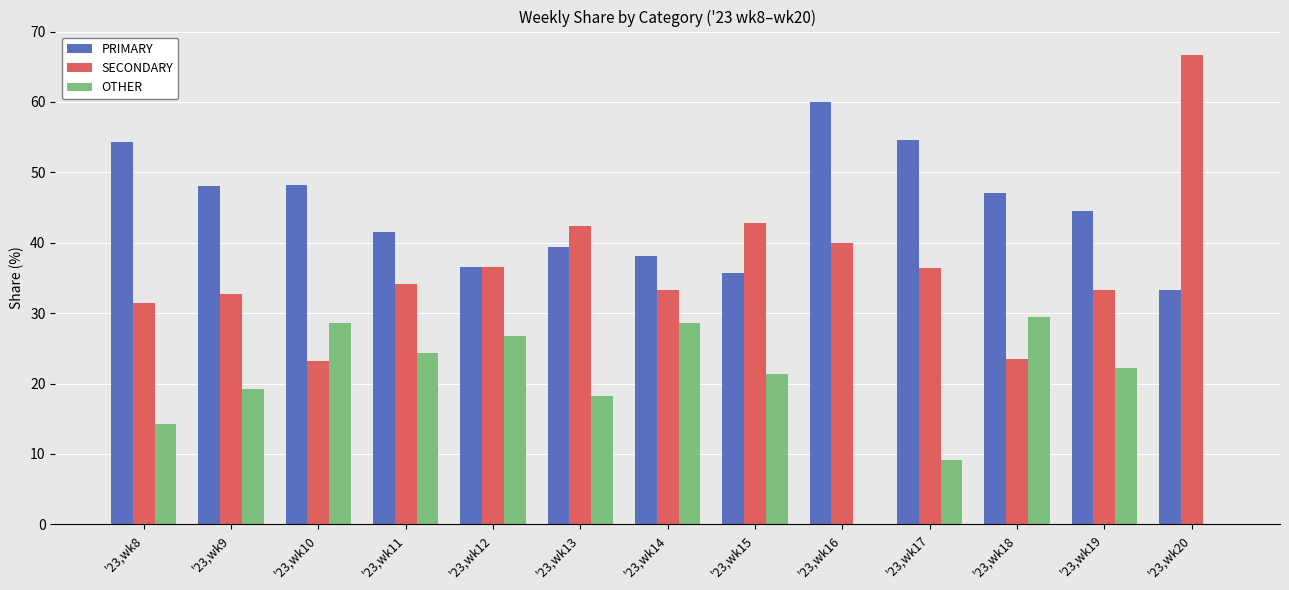

Is it true that OTHER equals 6.4 at '23,wk19?

False